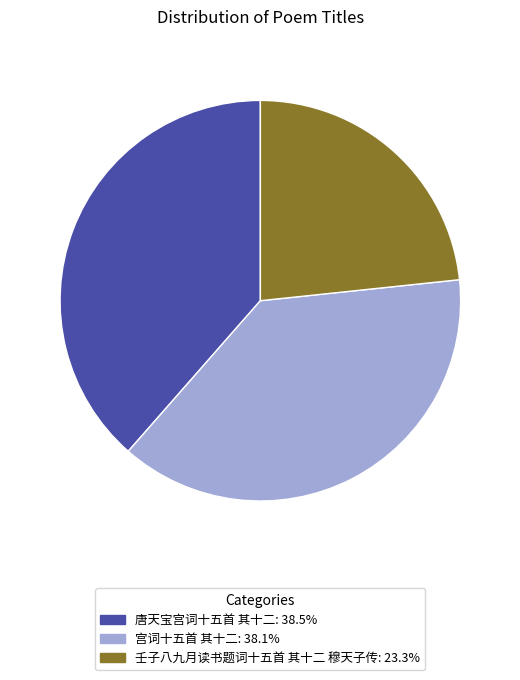

What is the ratio of the value at 唐天宝宫词十五首 其十二: 38.5% to the value at 宫词十五首 其十二: 38.1%?

1.0